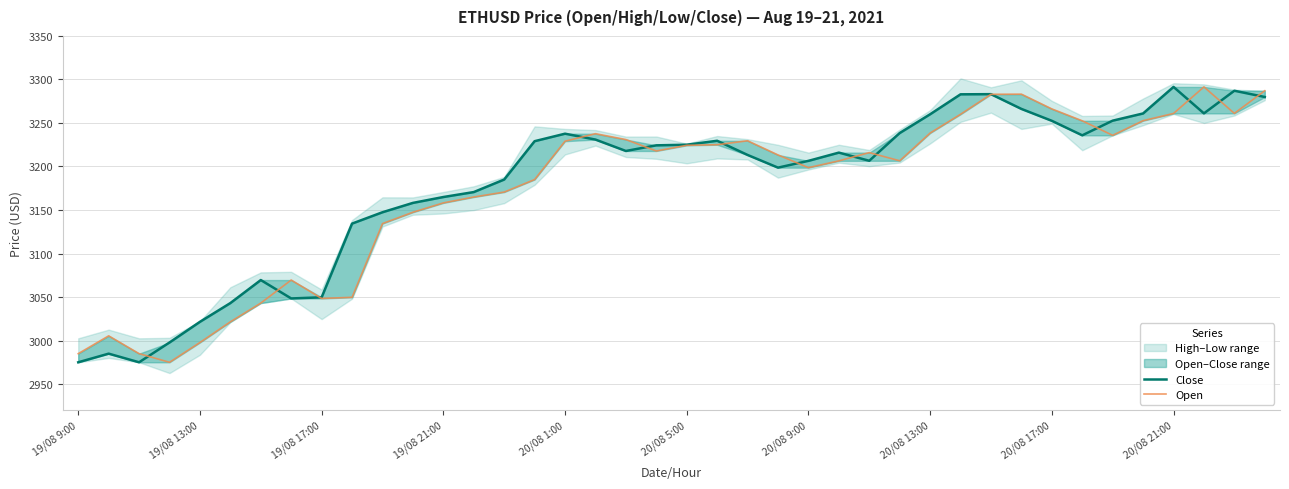

Reading right to left, list all the values displayed in this chart.

Close: 3279.8	3287.0	3261.0	3291.4	3260.9	3252.7	3235.8	3252.5	3266.2	3283.1	3282.9	3260.0	3238.4	3206.6	3215.9	3206.5	3198.7	3213.2	3229.5	3225.0	3224.3	3217.8	3230.9	3237.7	3229.1	3185.0	3170.6	3164.9	3158.2	3147.4	3134.4	3049.7	3048.3	3069.5	3043.0	3021.5	2997.7	2975.0	2984.9	2975.0
Open: 3287.0	3261.0	3291.4	3260.9	3252.7	3235.8	3252.5	3266.2	3283.1	3282.9	3260.0	3238.4	3206.6	3215.9	3206.5	3198.7	3213.2	3229.5	3225.0	3224.3	3217.8	3230.9	3237.7	3229.1	3185.0	3170.6	3164.9	3158.2	3147.4	3134.4	3049.7	3048.3	3069.5	3043.0	3021.5	2997.7	2975.0	2984.9	3005.4	2984.9